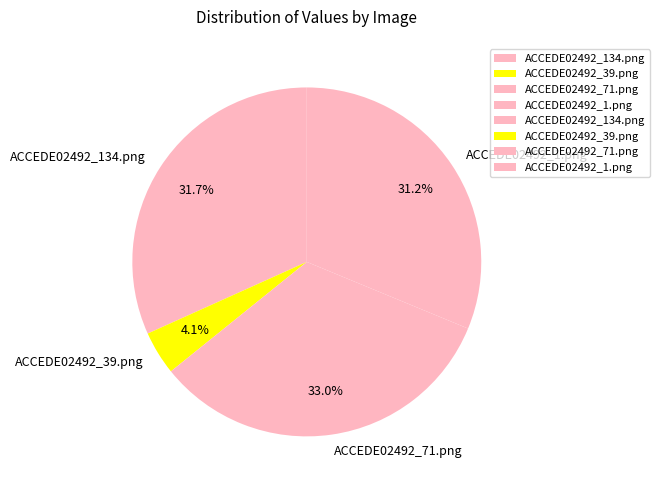

To the nearest percent, what percentage of the pie is ACCEDE02492_134.png?

32%